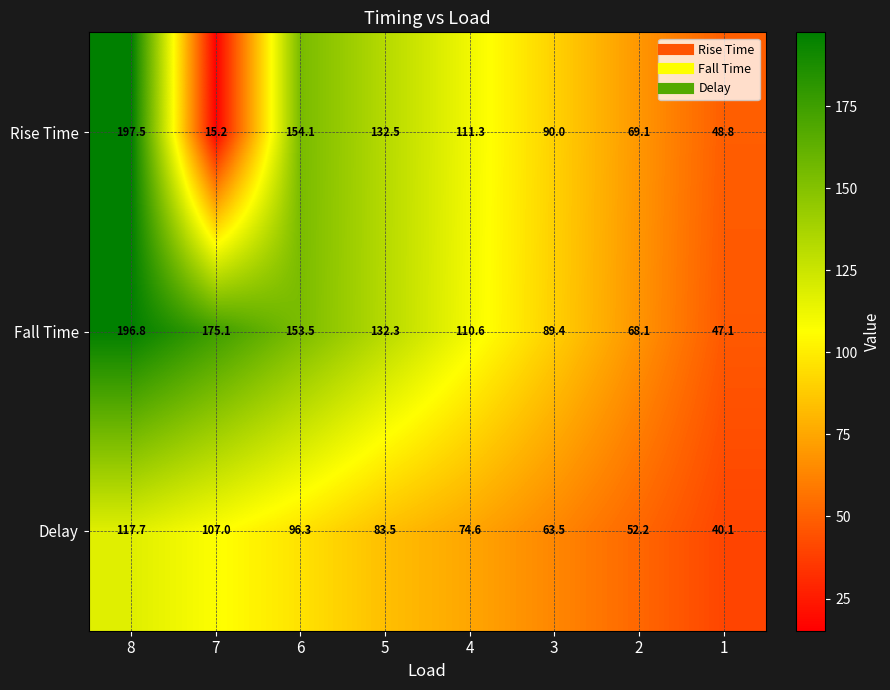

What is the difference between the maximum and second lowest values in the Fall Time series?

128.7